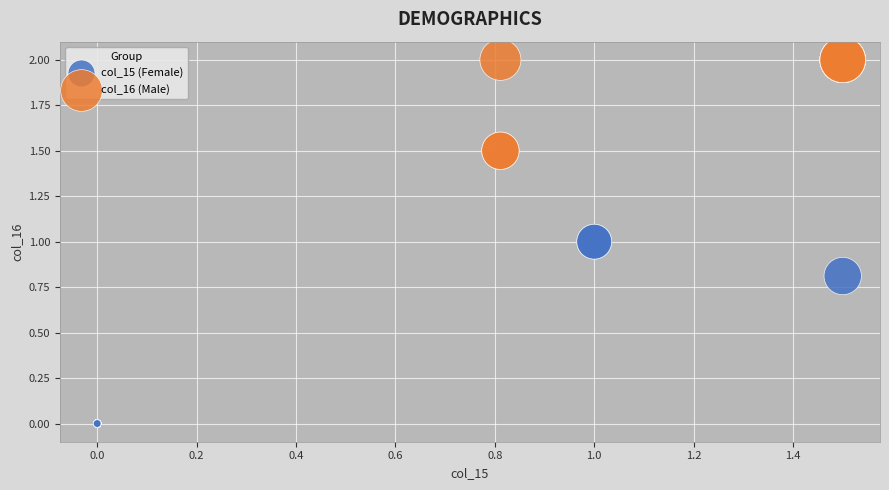

Which series has the widest spread of Y values?

col_15 (Female)